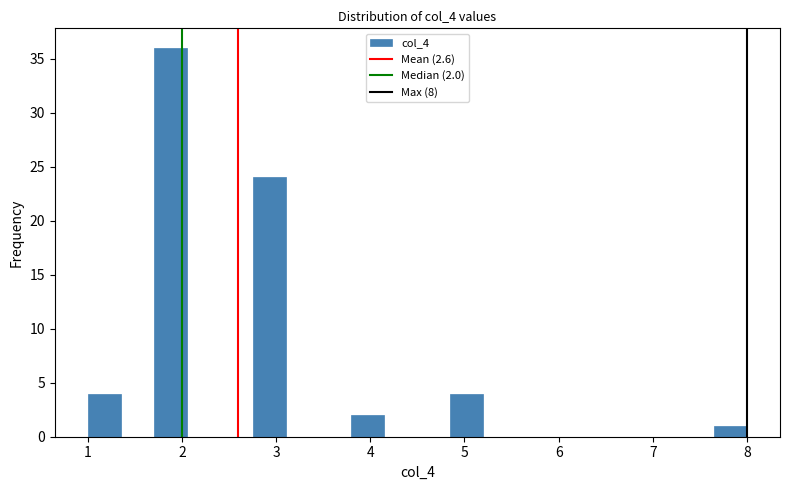

Around what value on the x-axis is the tallest bar? Give the approximate position of its centre, as read against the axis.

1.9